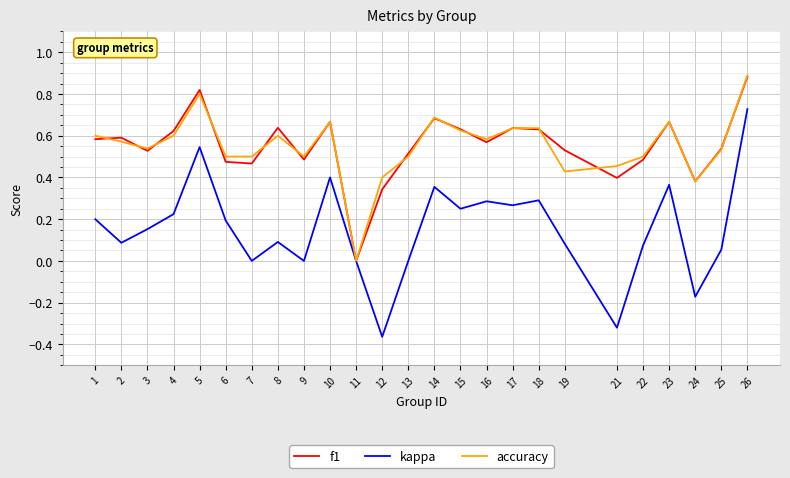

What is the total value across all series at 23?

1.7